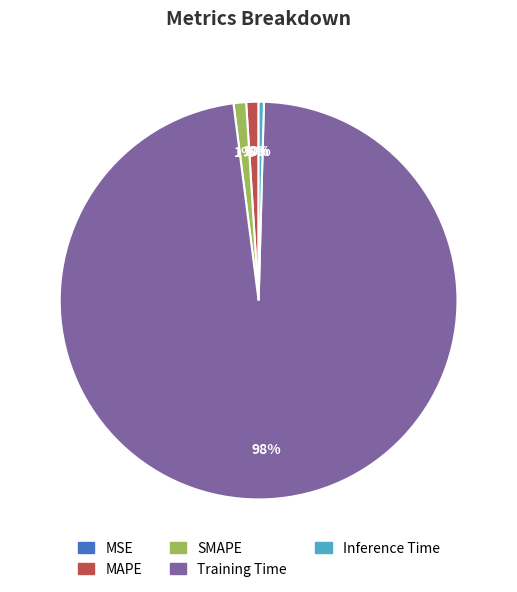

Does SMAPE account for over 50% of the chart?

No